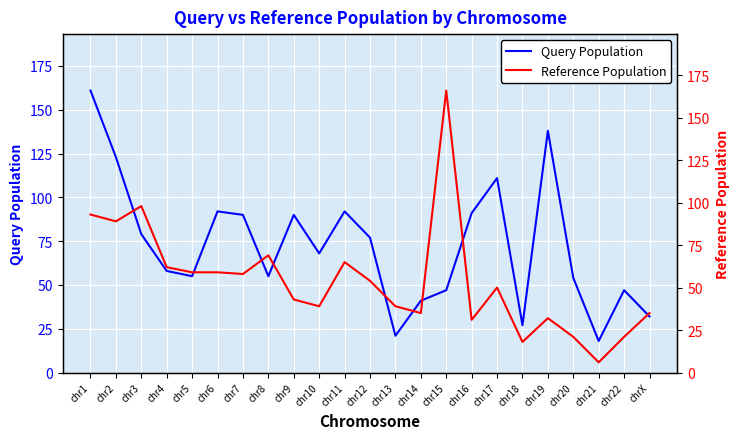

Which series ends up on top after the final intersection of Reference Population and Query Population?

Reference Population